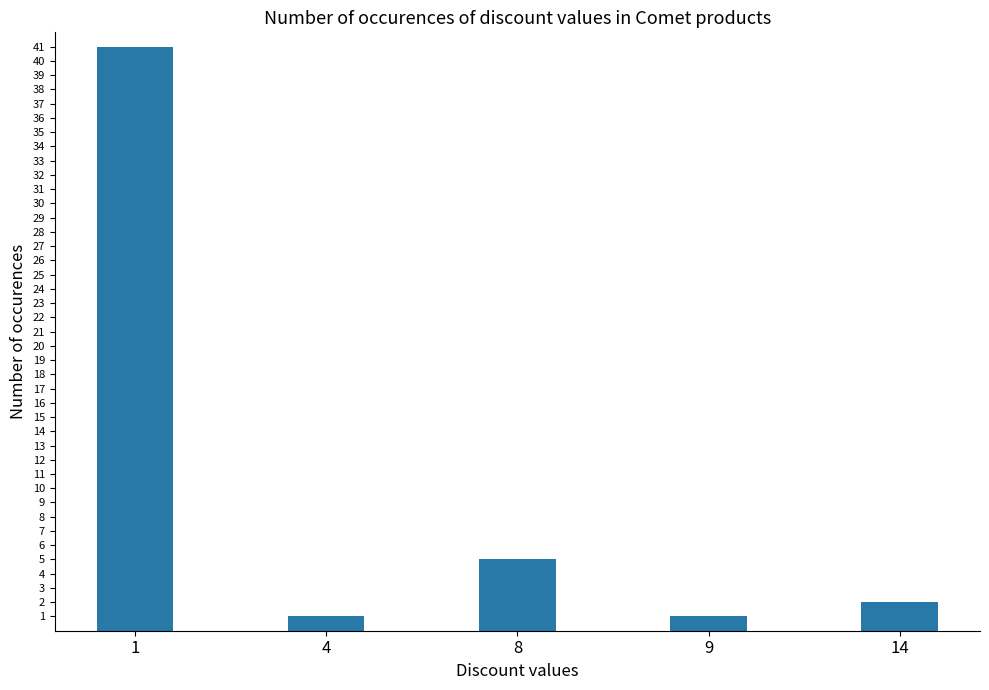

What is the average value?

10